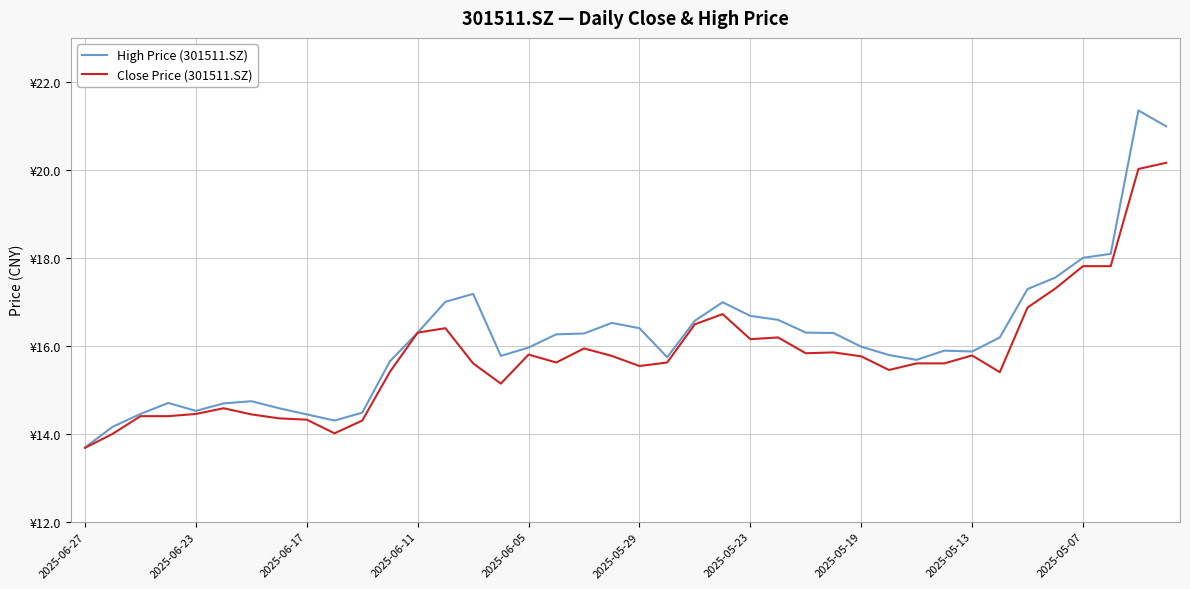

At how many categories does at least one series exceed 17?

7